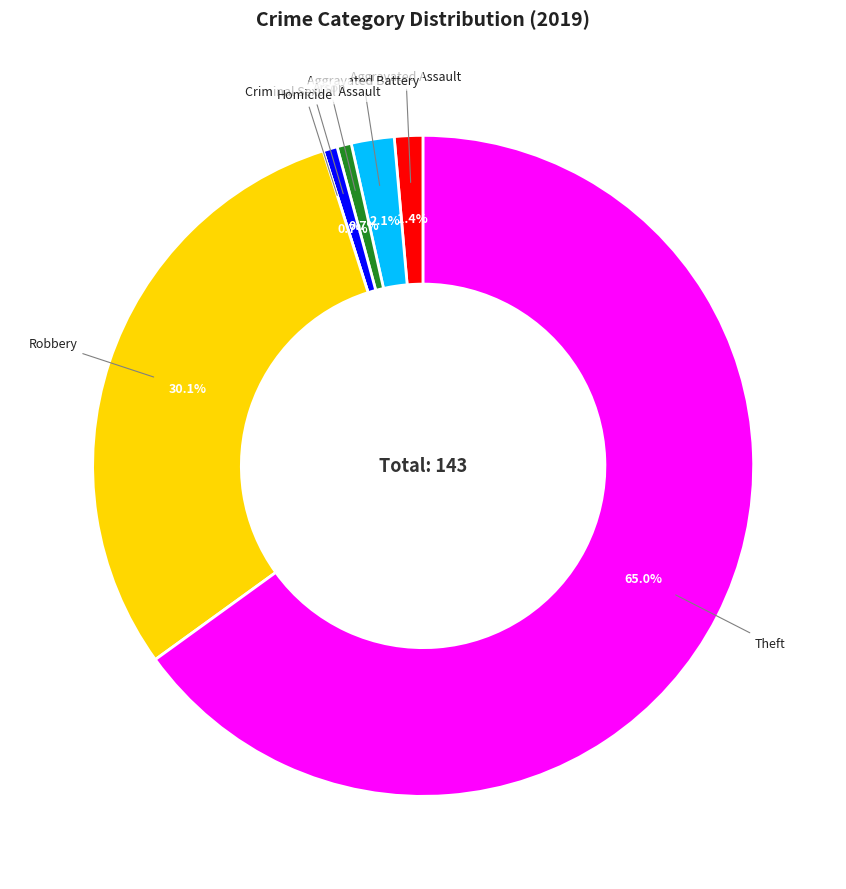

Do Aggravated Battery and Criminal Sexual Assault together represent more than half of the pie?

No